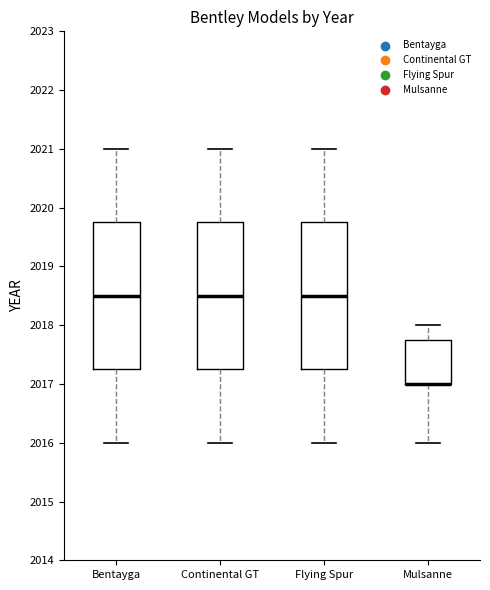

Where is the lower edge of the box for Flying Spur on the y-axis? The values are not printed on the chart, so give them approximately, as read against the axis.

2017.3